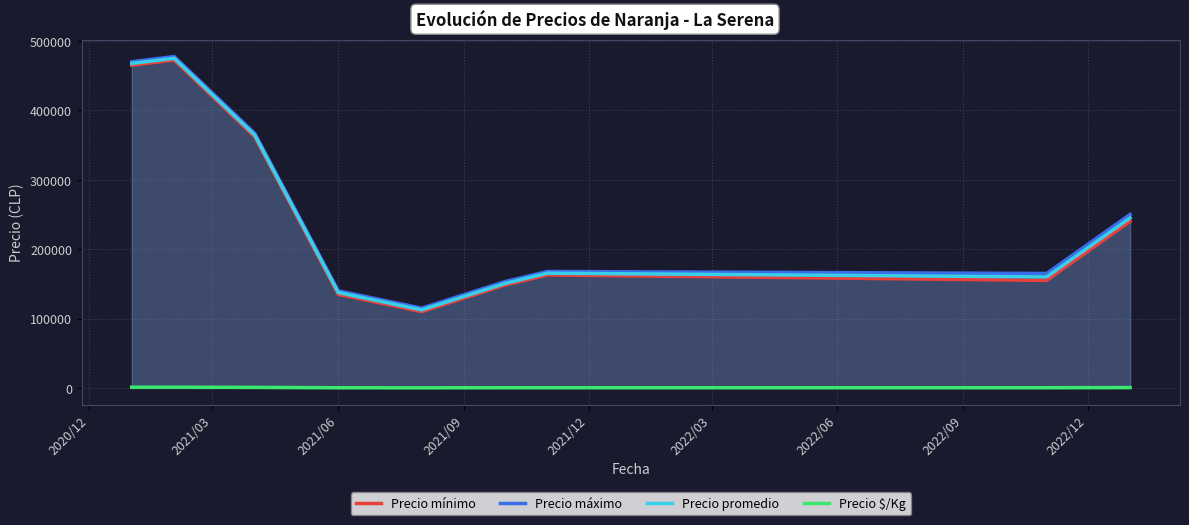

What is the greatest value displayed?

477500.0